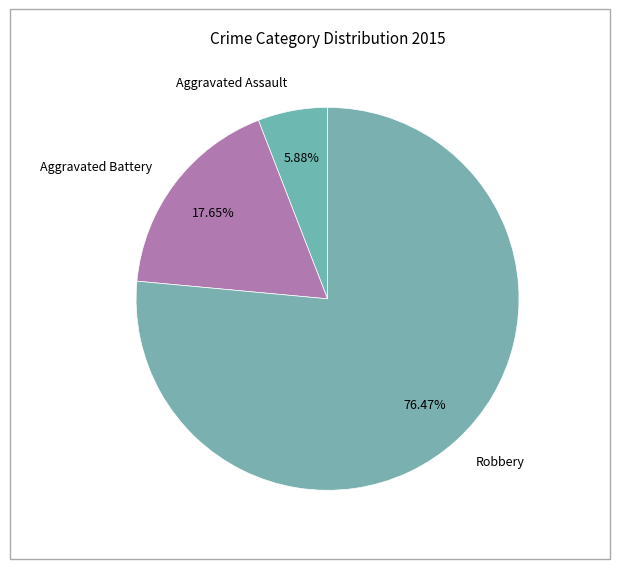

How many segments does this pie chart have?

3